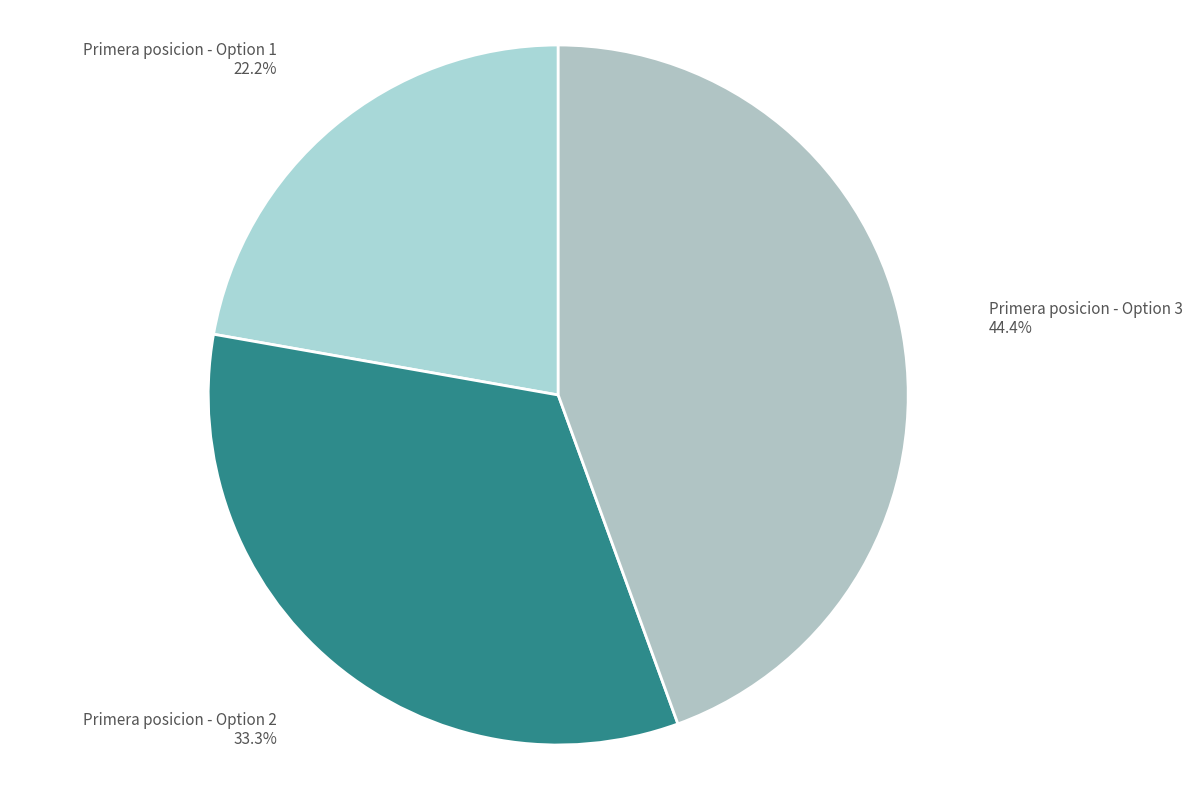

What is the largest slice in the pie chart?

Primera posicion - Option 3